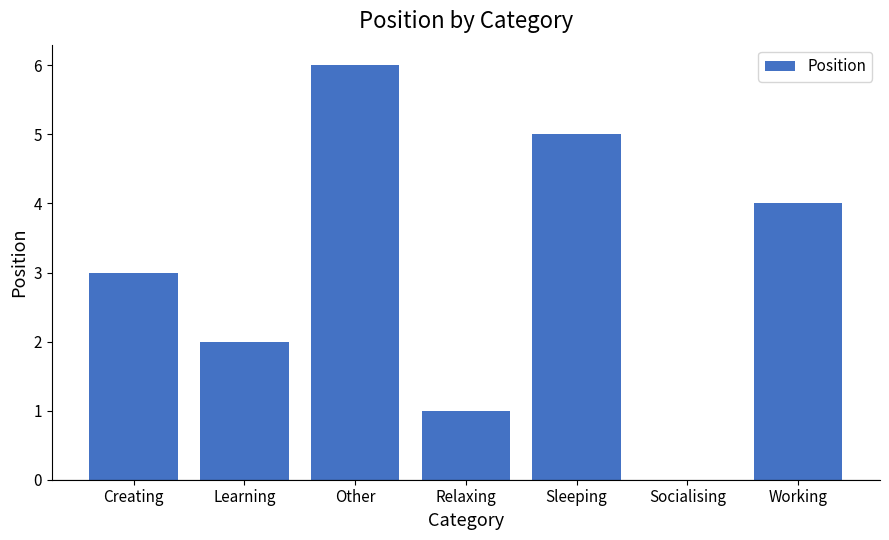

Which label corresponds to the largest value in the chart?

Other